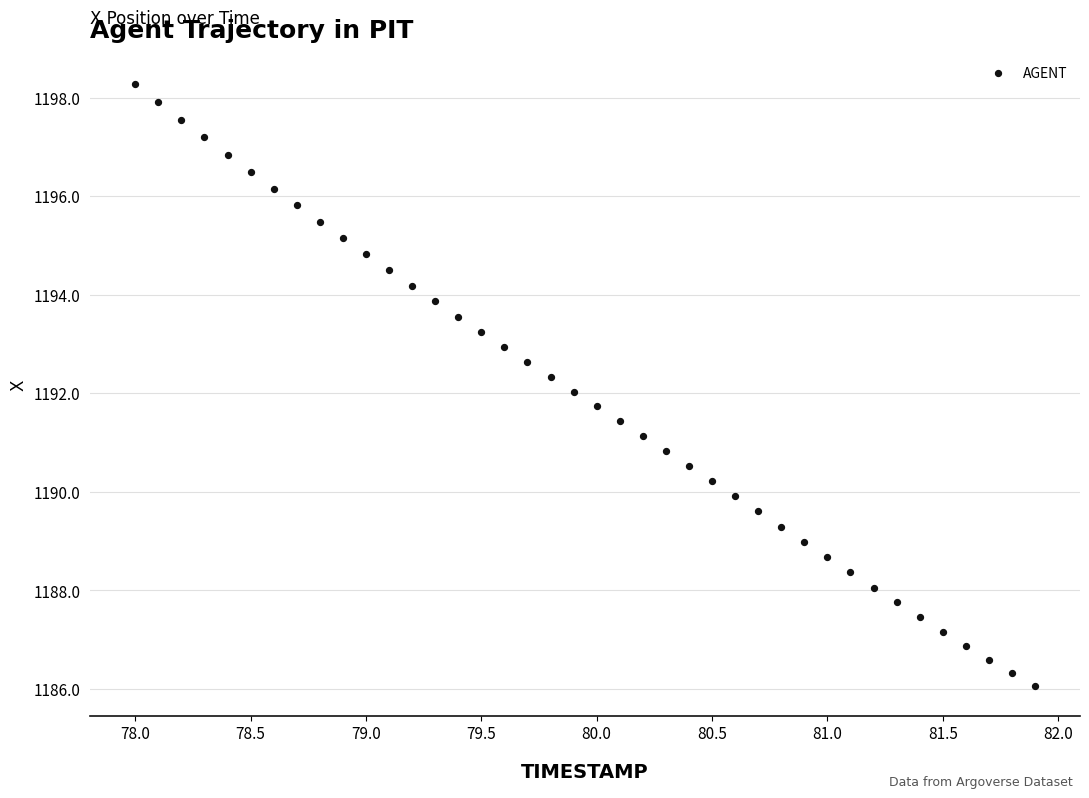

What is the range of Y values (max minus min)?

12.2